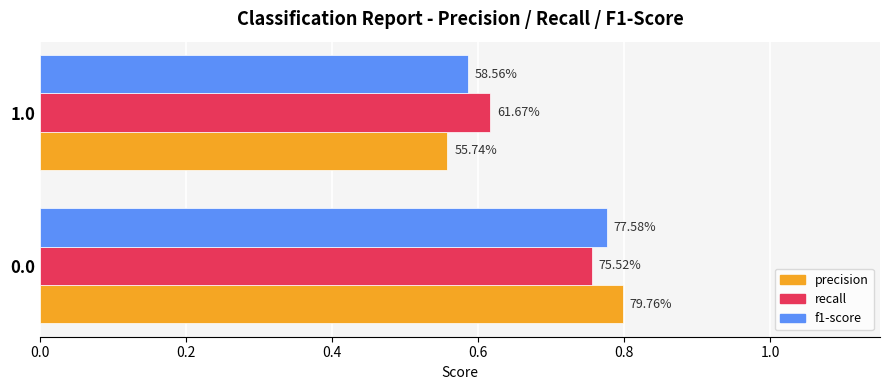

What are all the series names shown in the legend?

precision, recall, f1-score